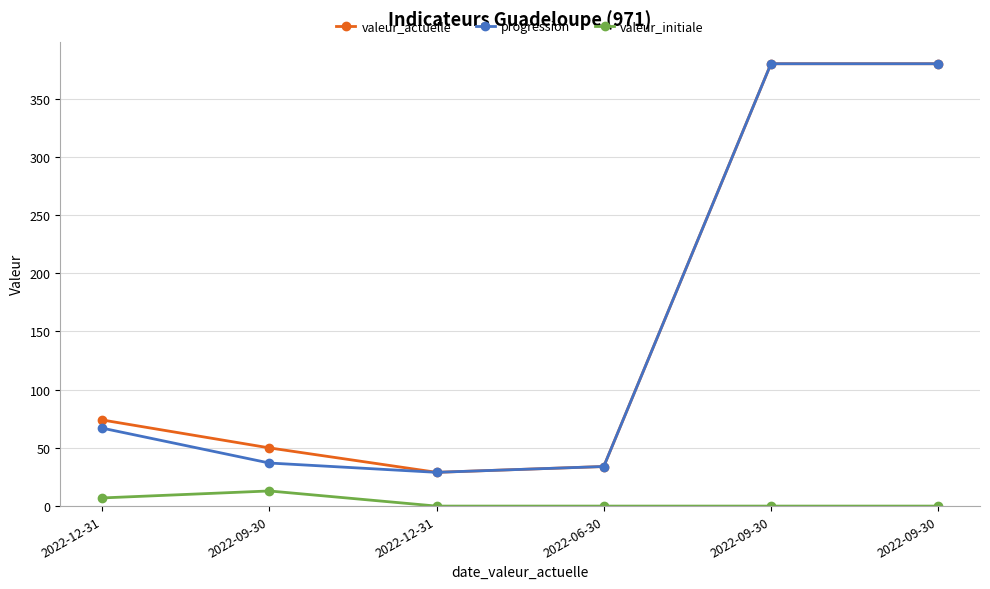

Does the chart display data point markers on the line(s)?

Yes